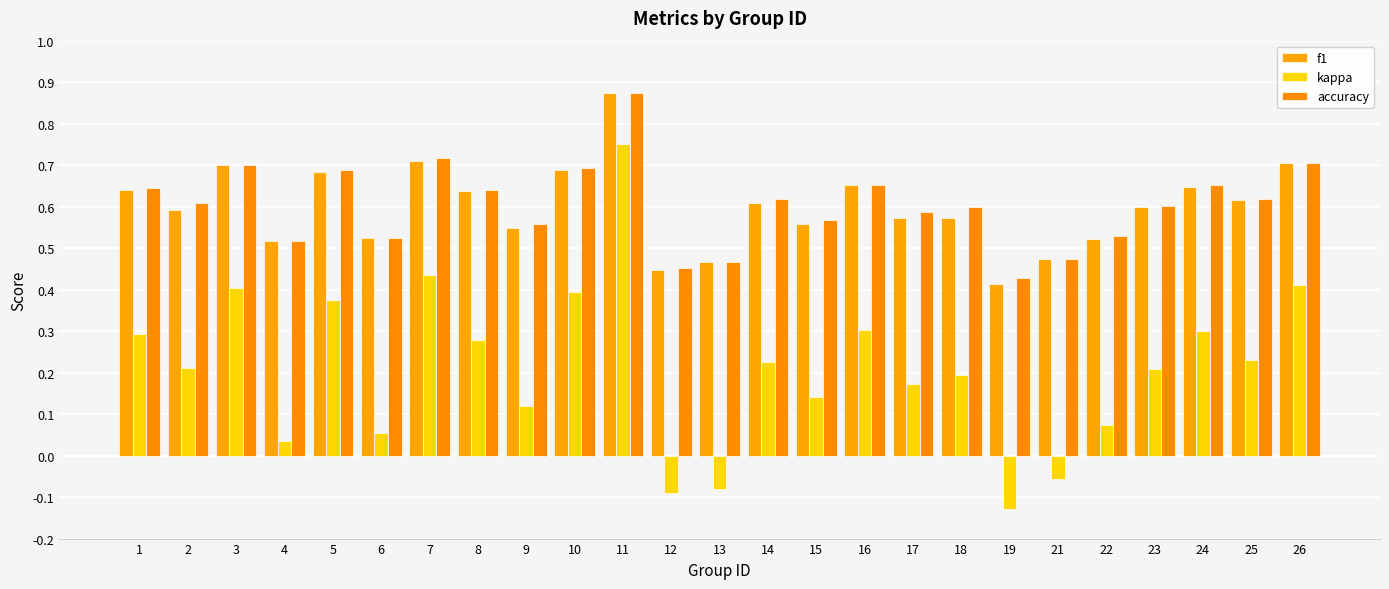

At which category is the sum across all series the highest?

11